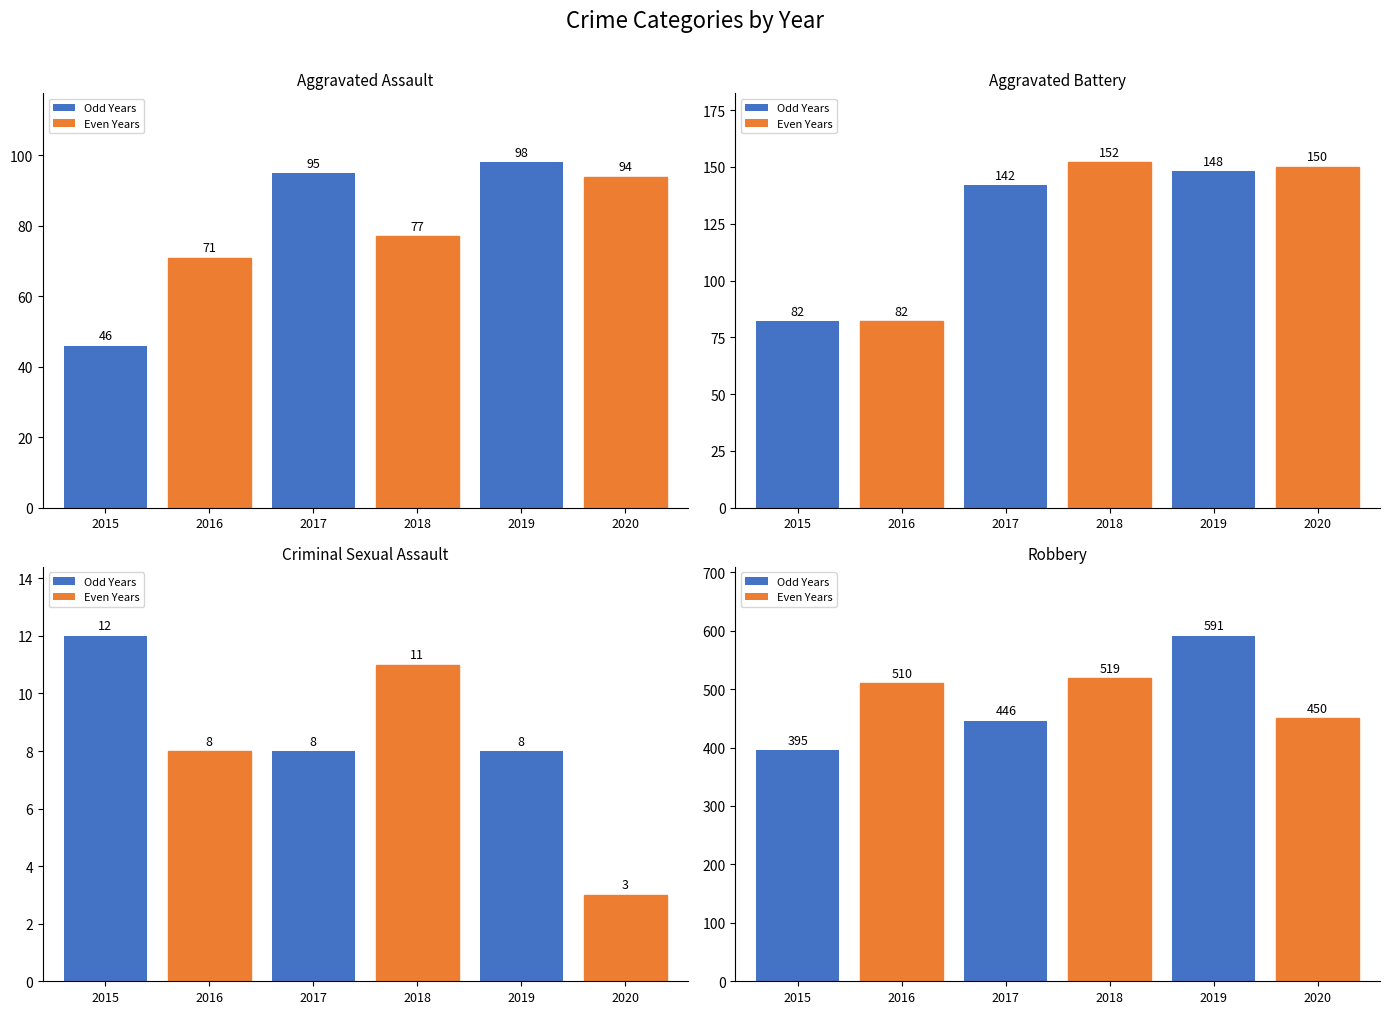

What is the value of the Aggravated Battery bar at the 5th from the left?

148